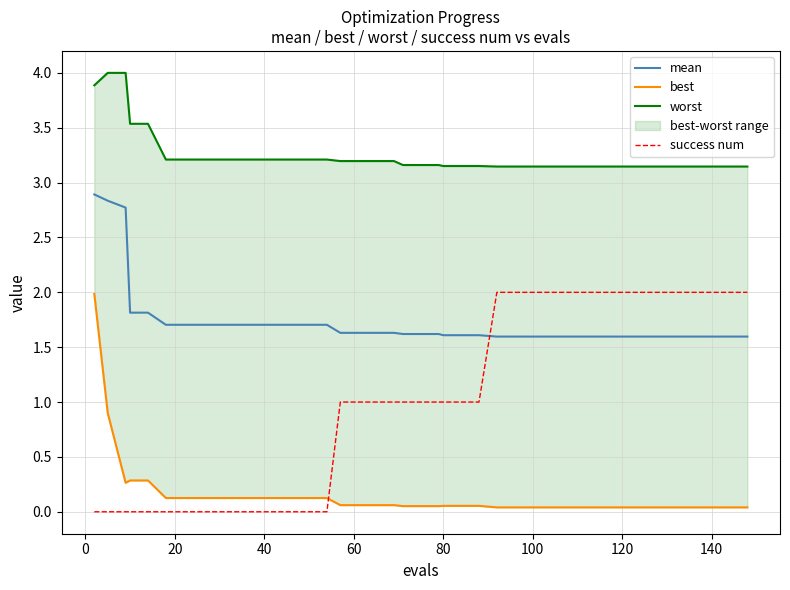

How many times do best and success num cross each other?

1